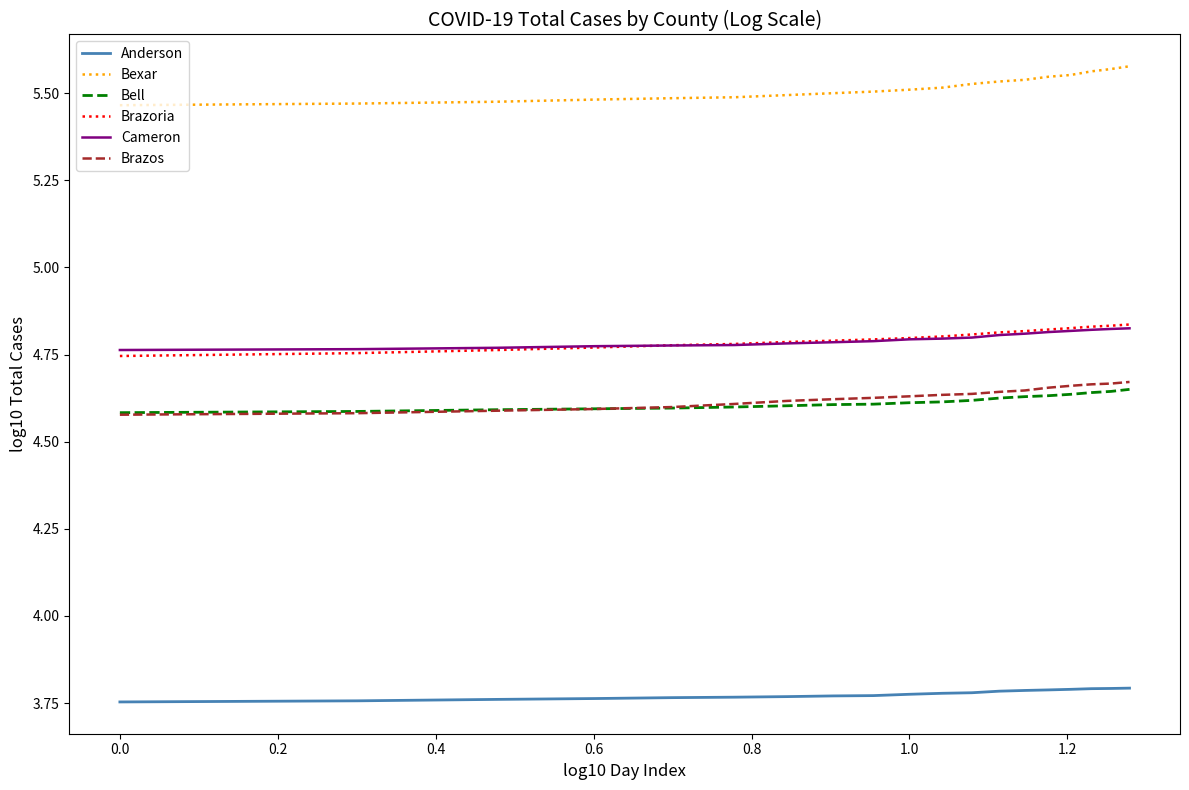

At how many categories does at least one series exceed 4?

19